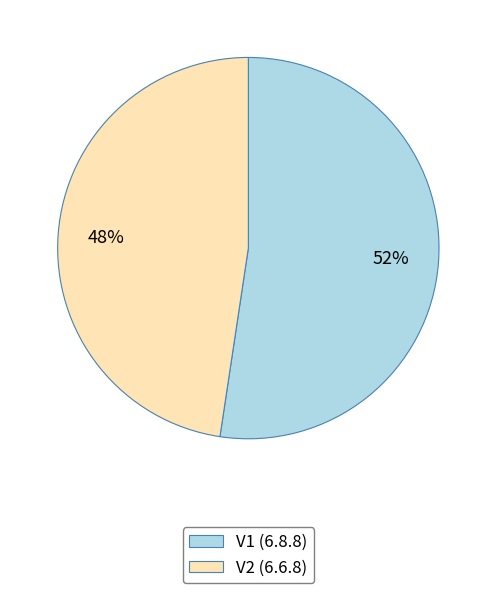

Which category has the smallest portion of the pie?

V2 (6.6.8)